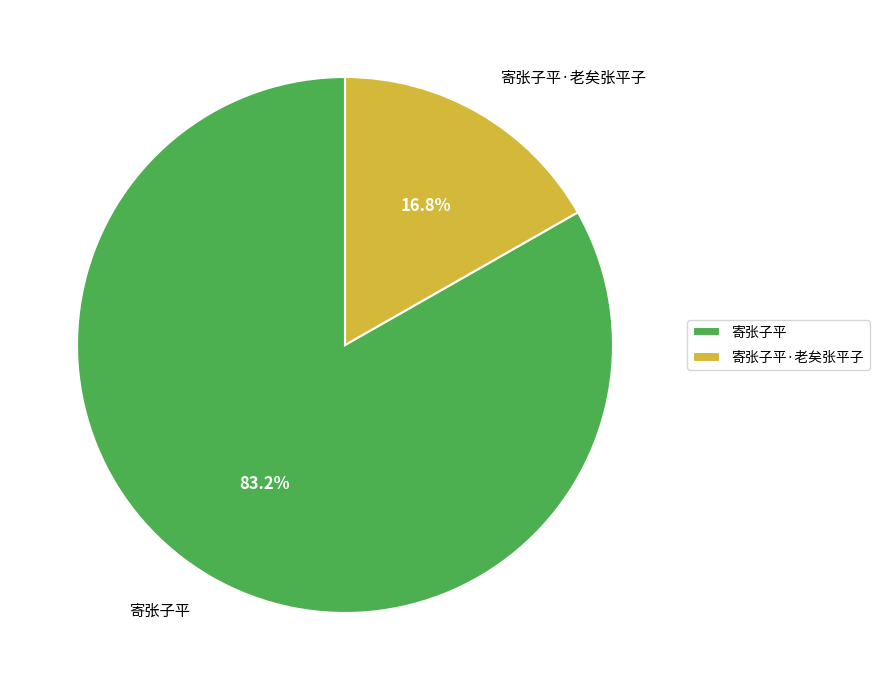

The 寄张子平·老矣张平子 slice represents 26% of the pie. True or false?

False